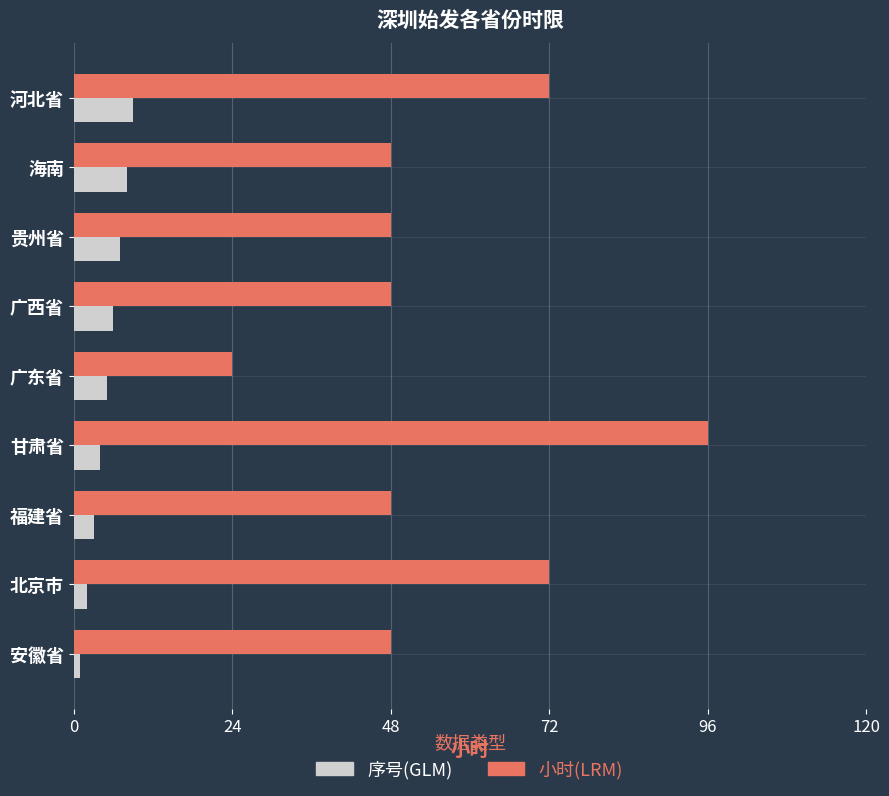

What is the sum of all 序号(GLM) values?

45